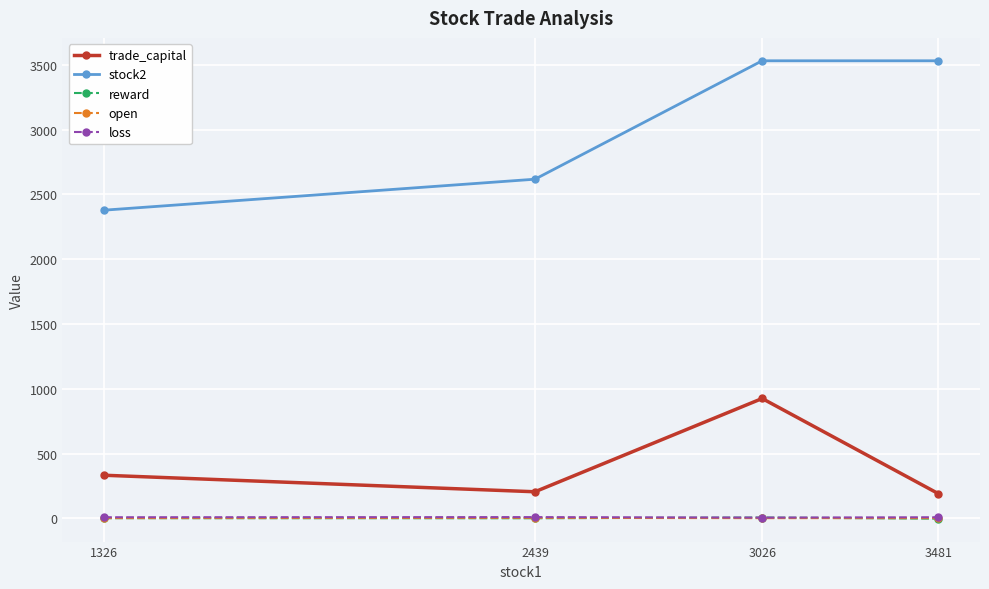

What is the total value across all series at 1326?

2725.4